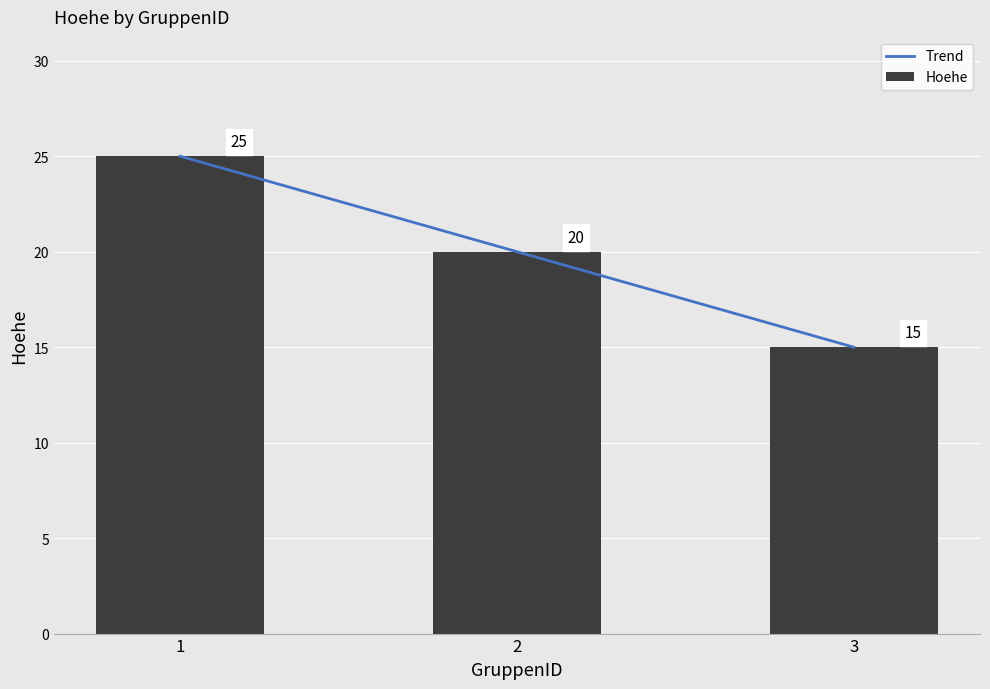

List the series in order of their peak value, lowest first.

Trend, Hoehe